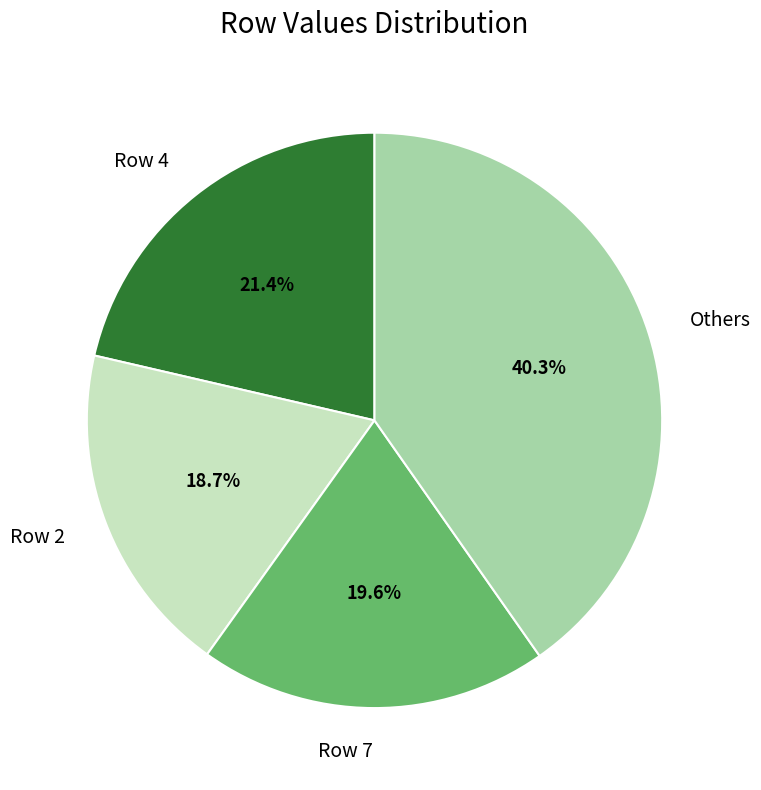

The Row 2 slice represents 30% of the pie. True or false?

False